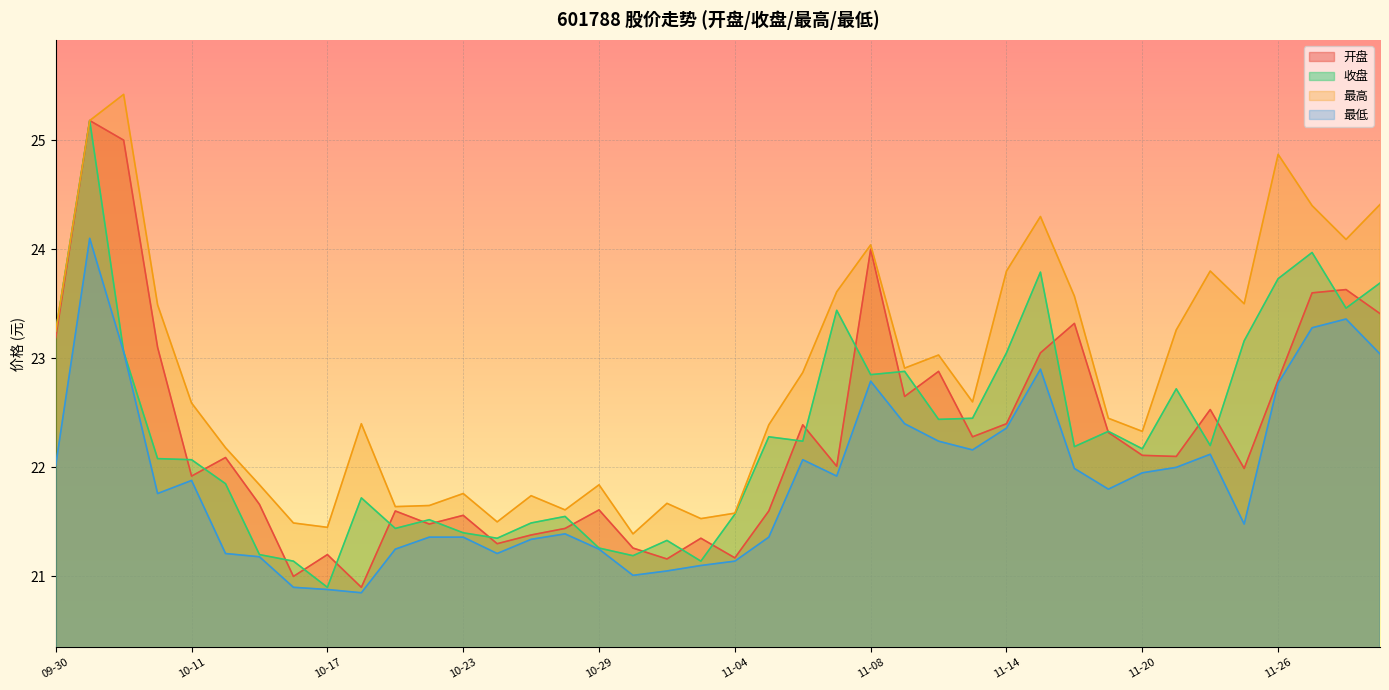

What is the spread (max minus min) of values at 2024-10-18?

1.5